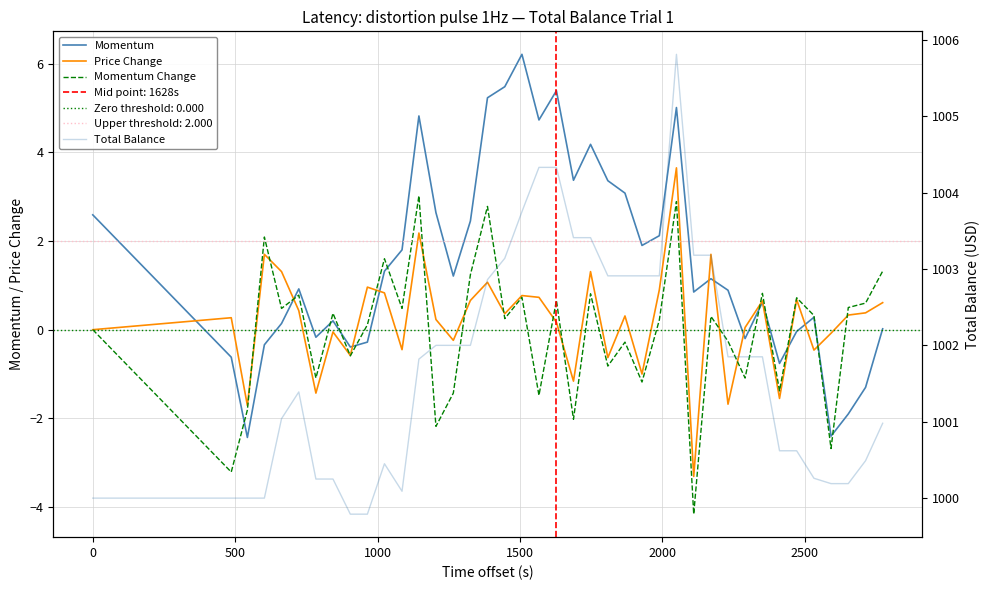

What is the value of the Price Change point at the 15th from the left?

-0.2